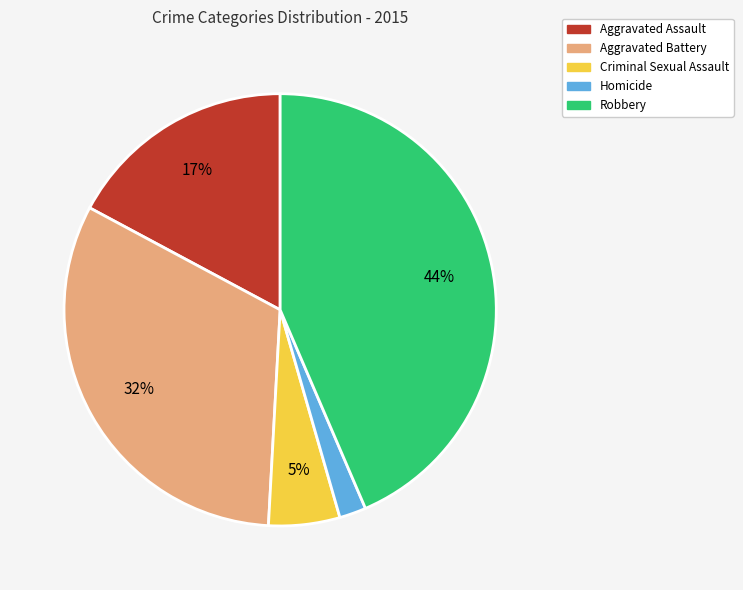

Is the sum of Criminal Sexual Assault and Homicide greater than half?

No